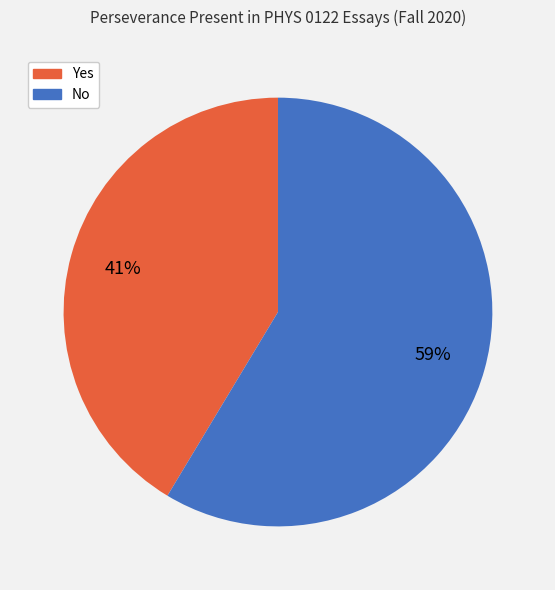

The No slice represents 67% of the pie. True or false?

False